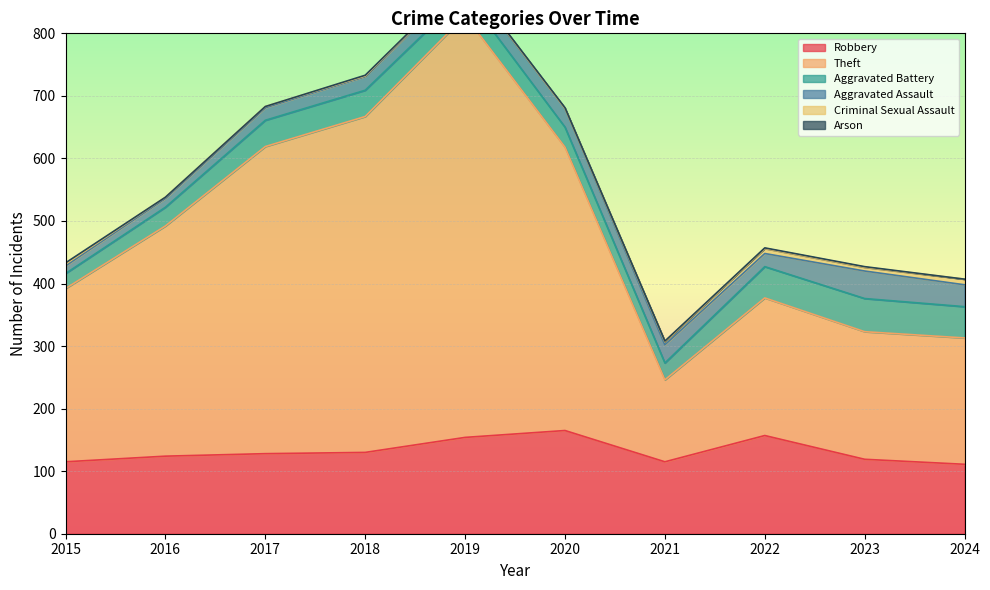

Reading left to right, extract all data points from this chart.

Robbery: 115	124	128	130	154	165	115	157	119	111
Theft: 277	368	491	537	674	453	131	220	204	202
Aggravated Battery: 24	30	42	42	35	32	27	50	53	50
Aggravated Assault: 12	14	20	22	24	30	29	21	44	35
Criminal Sexual Assault: 3	2	2	1	2	0	5	8	6	9
Arson: 2	0	0	1	1	1	1	1	1	0